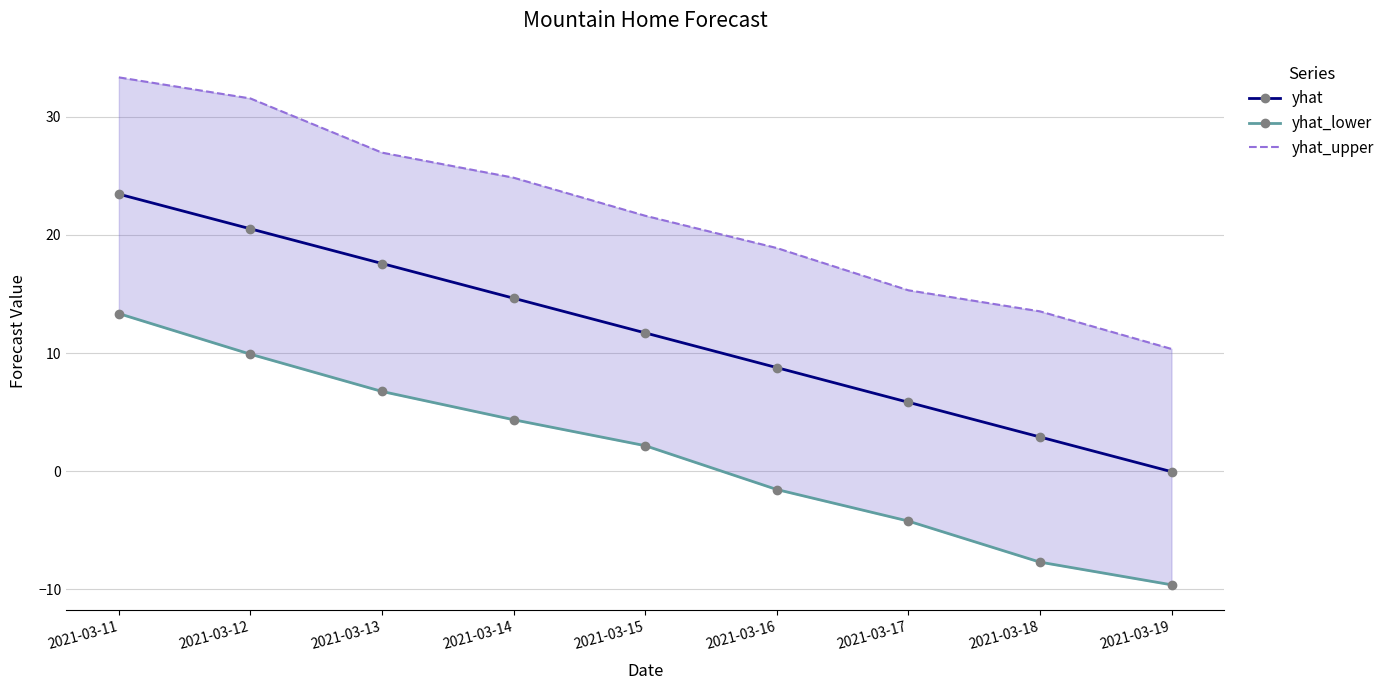

Reading left to right, transcribe all the data shown in this chart.

yhat: 2021-03-11=23.5	2021-03-12=20.5	2021-03-13=17.6	2021-03-14=14.6	2021-03-15=11.7	2021-03-16=8.8	2021-03-17=5.8	2021-03-18=2.9	2021-03-19=-0.0
yhat_lower: 2021-03-11=13.3	2021-03-12=9.9	2021-03-13=6.8	2021-03-14=4.4	2021-03-15=2.2	2021-03-16=-1.5	2021-03-17=-4.2	2021-03-18=-7.7	2021-03-19=-9.6
yhat_upper: 2021-03-11=33.3	2021-03-12=31.5	2021-03-13=27.0	2021-03-14=24.8	2021-03-15=21.6	2021-03-16=18.9	2021-03-17=15.3	2021-03-18=13.5	2021-03-19=10.4